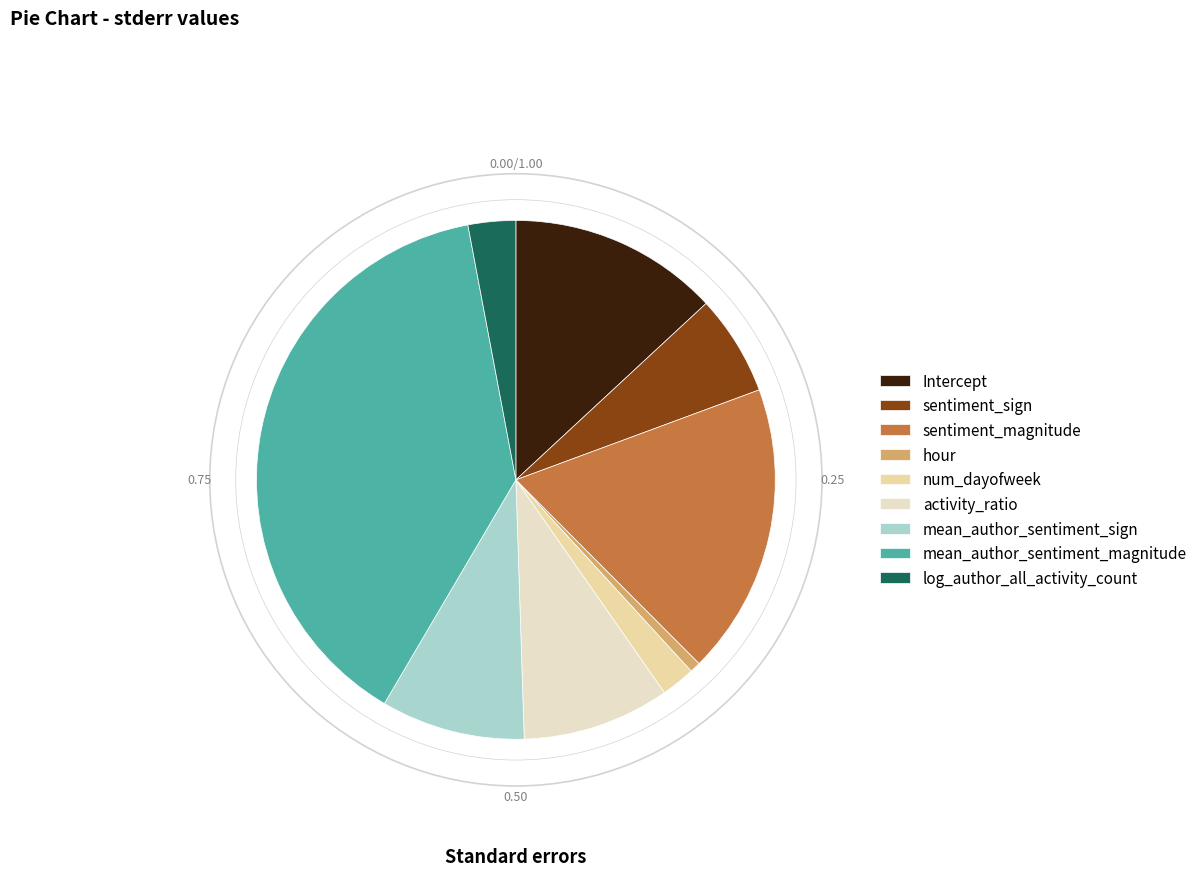

What percentage is NOT represented by log_author_all_activity_count?

97.0%